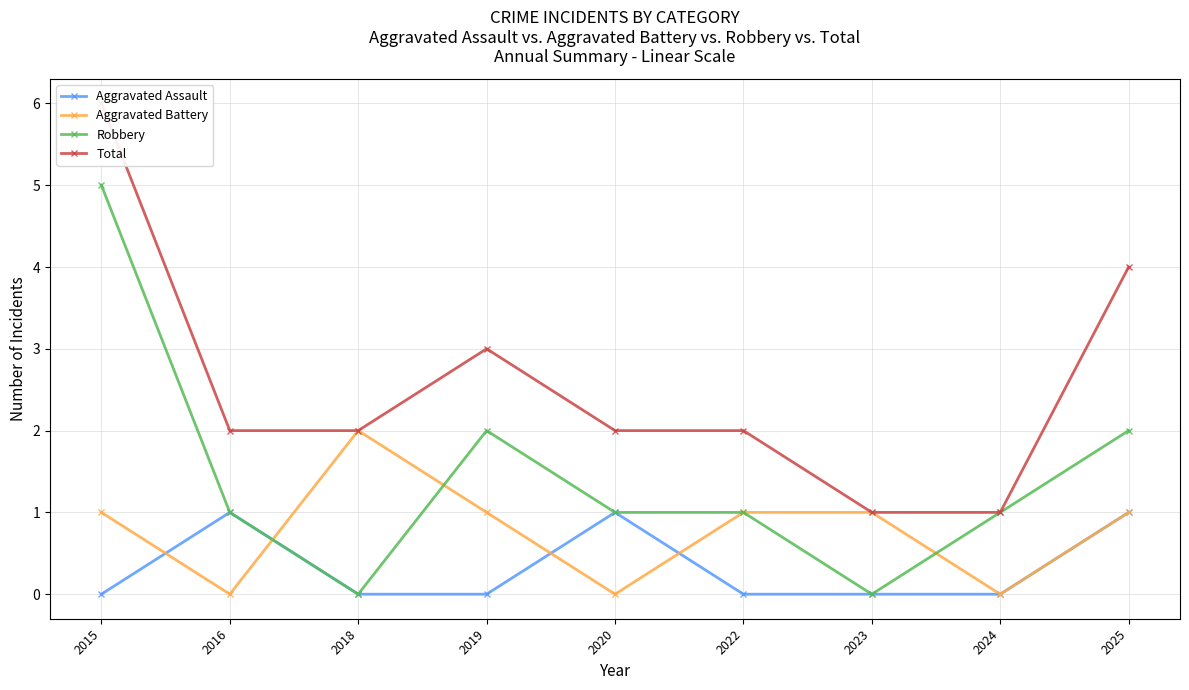

What is the difference between the Robbery values at 2019 and 2016?

1